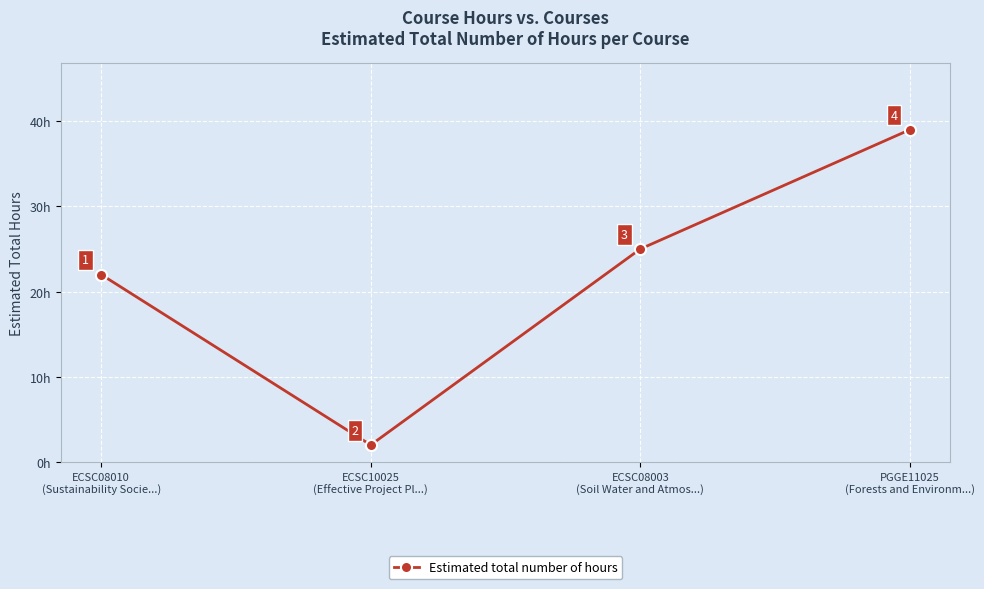

Reading left to right, transcribe all the data shown in this chart.

ECSC08010
(Sustainability Socie...)=22	ECSC10025
(Effective Project Pl...)=2	ECSC08003
(Soil Water and Atmos...)=25	PGGE11025
(Forests and Environm...)=39